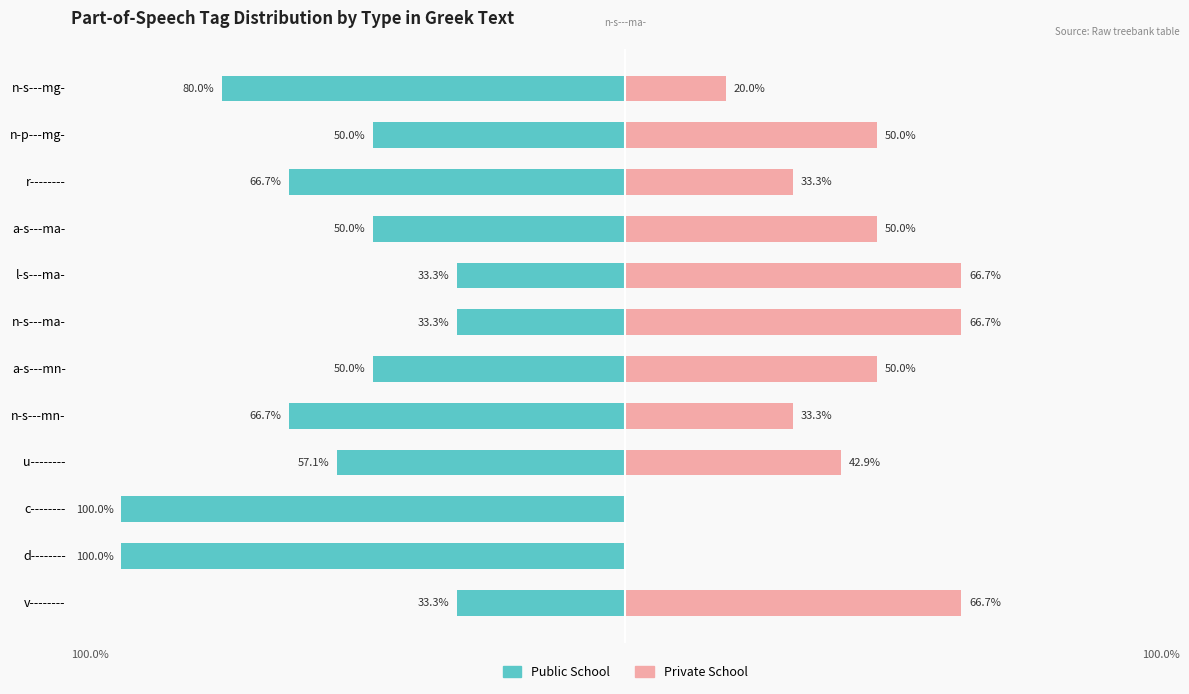

The value of Private School at v-------- is 14.6. True or false?

False